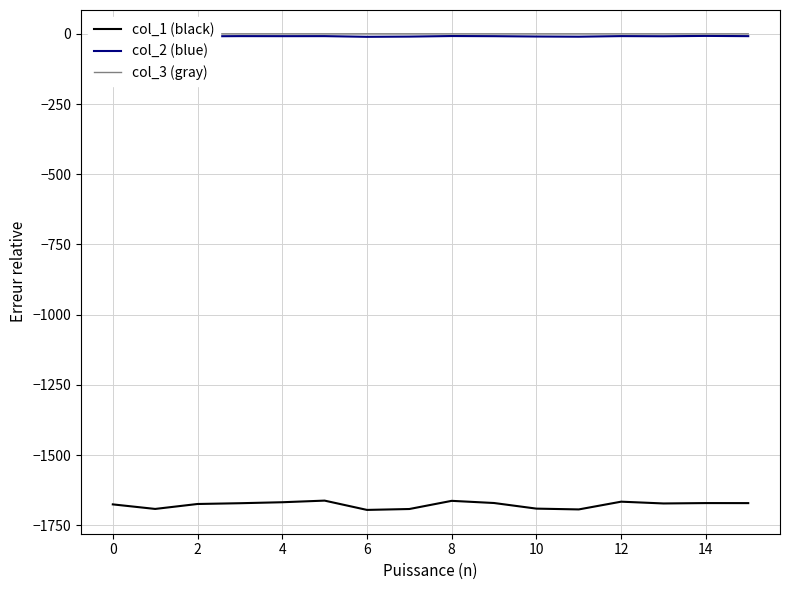

What is the lowest value of the col_1 (black) series?

-1695.2